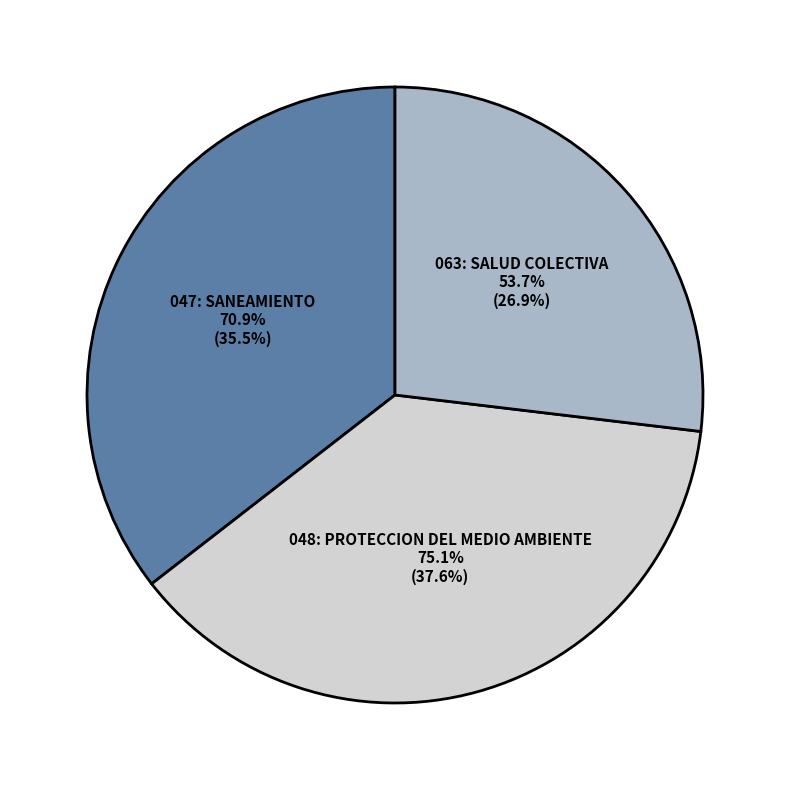

What percentage do 048: PROTECCION DEL MEDIO AMBIENTE and 047: SANEAMIENTO together represent?

73.1%